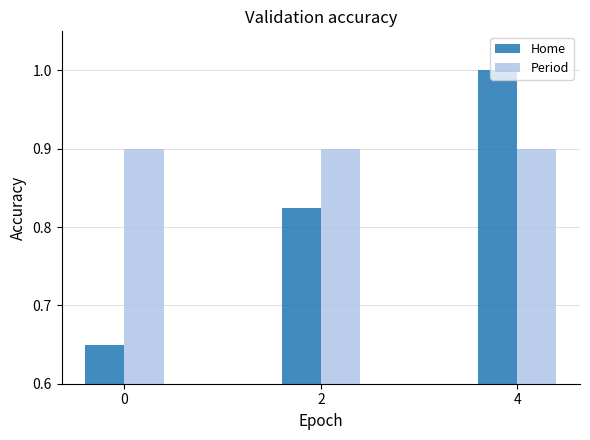

Which series changed the most between 2 and 4?

Home